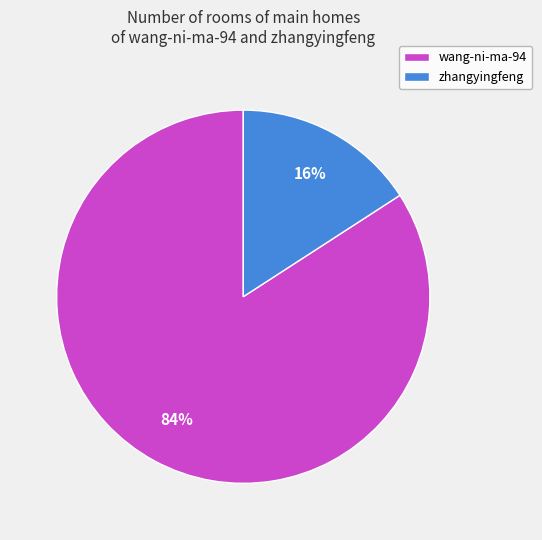

Between wang-ni-ma-94 and zhangyingfeng, which is larger?

wang-ni-ma-94